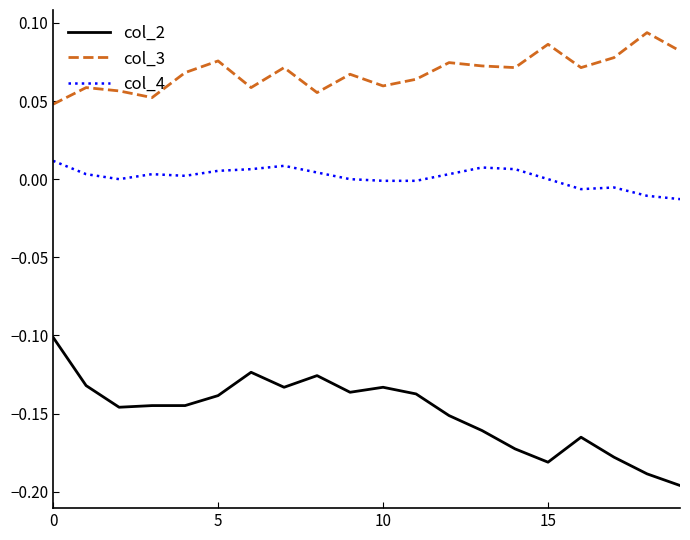

What are all the series names shown in the legend?

col_2, col_3, col_4